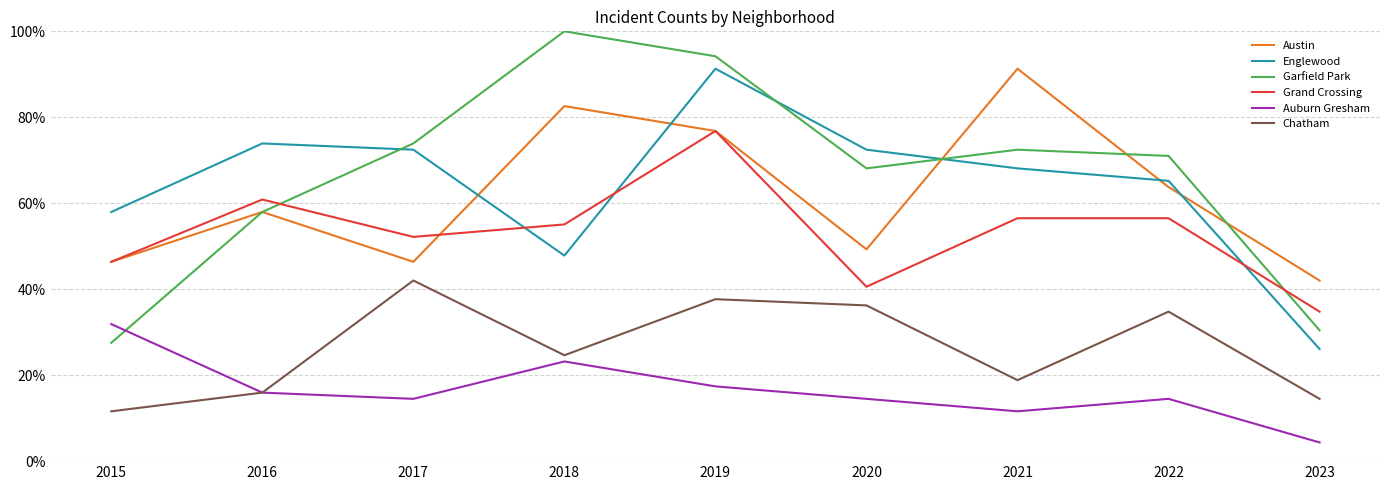

Which series has the widest spread of values?

Garfield Park